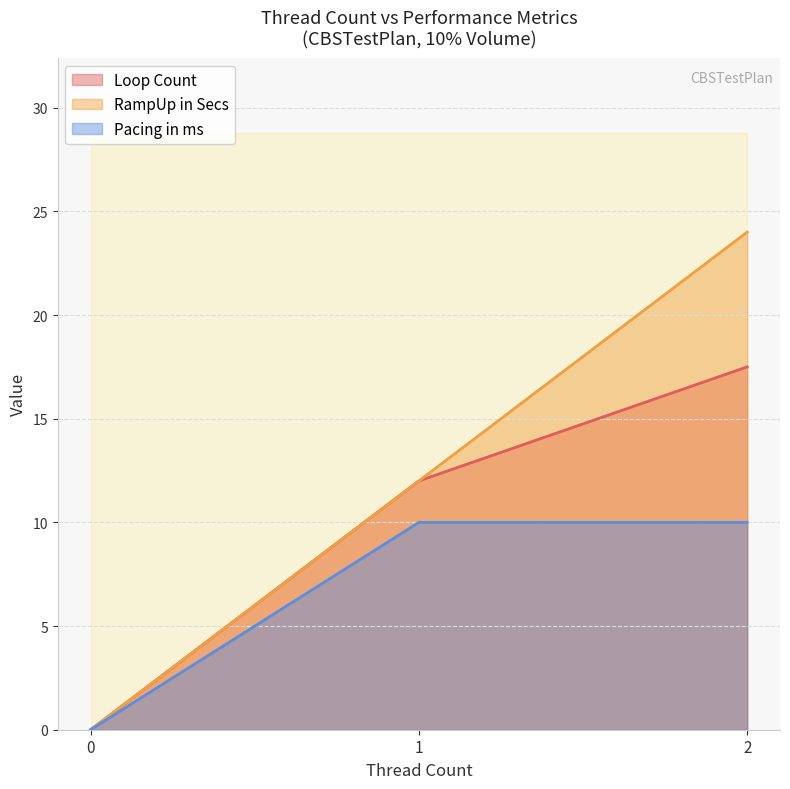

What is the spread (max minus min) of values at 2?

14